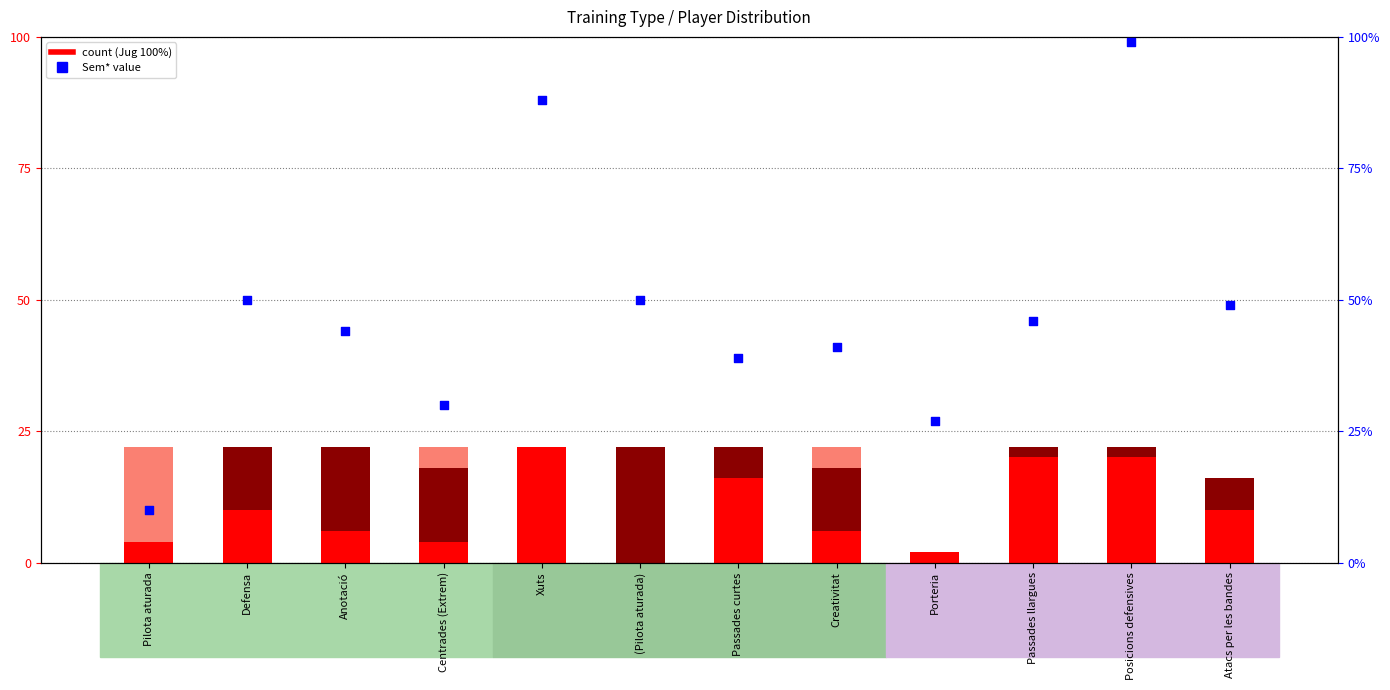

Which series reaches the maximum Y coordinate?

Jug 100%